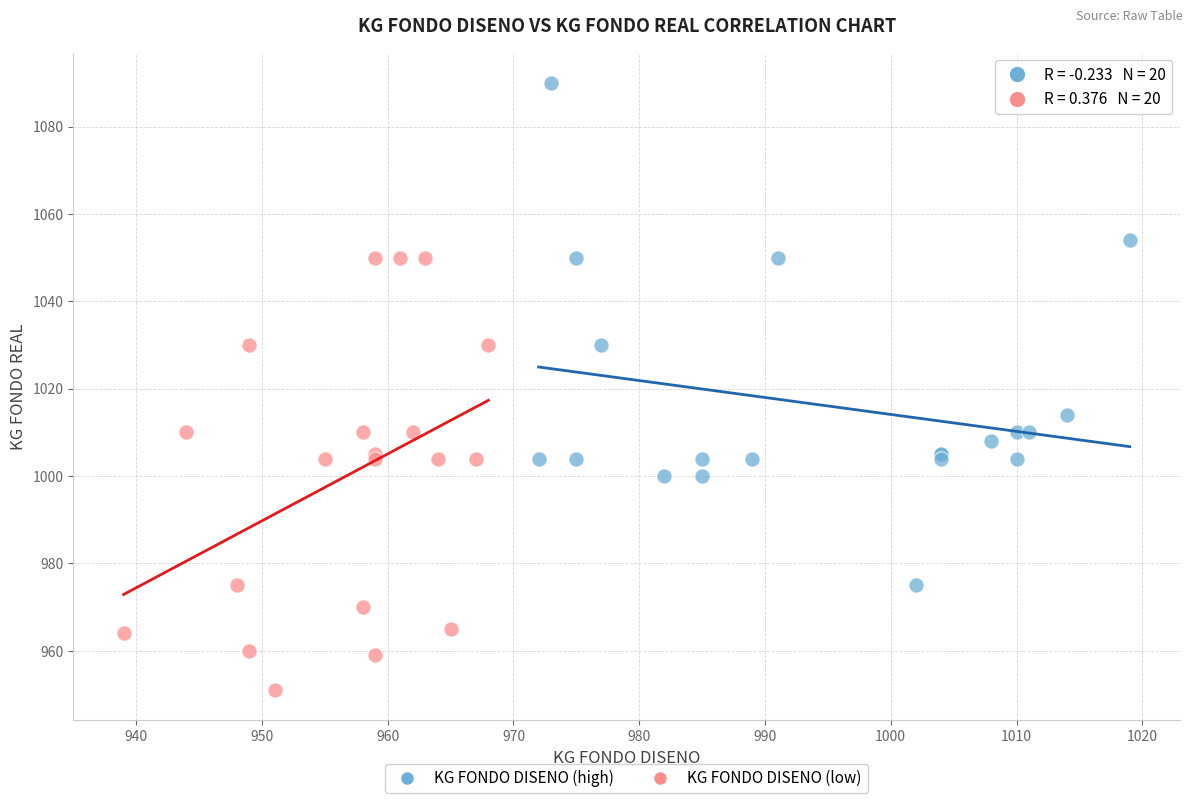

Which series reaches the minimum Y coordinate?

KG FONDO DISENO (low)